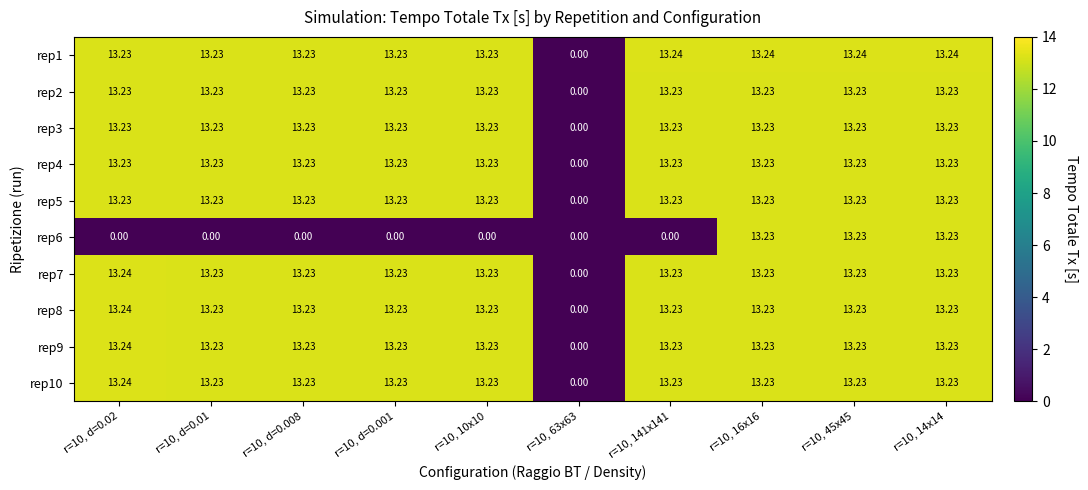

How many categories are shown in the chart?

10